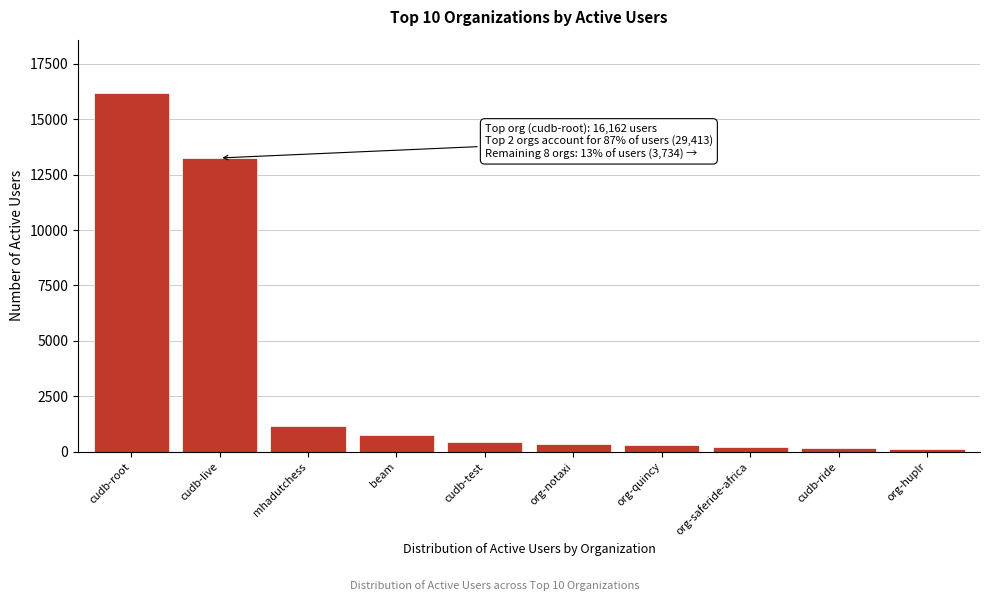

The value at beam is 742. True or false?

True